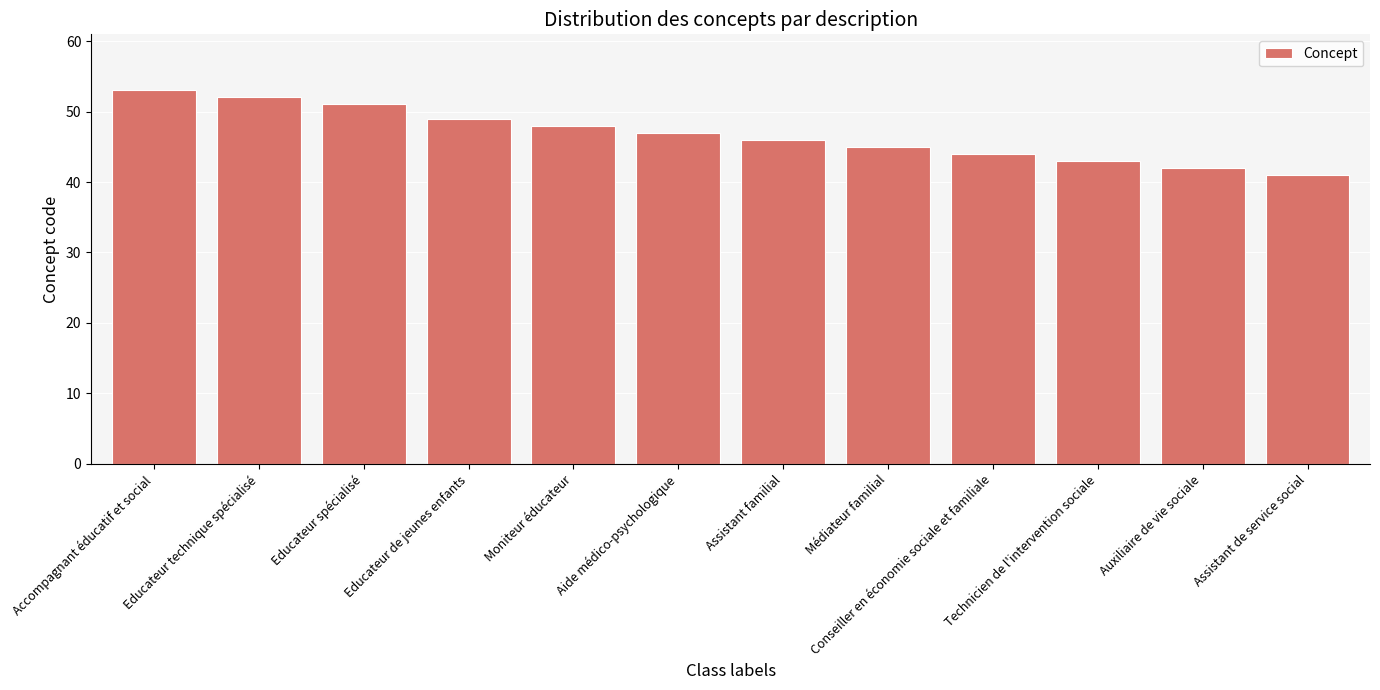

Does the chart contain any negative values?

No